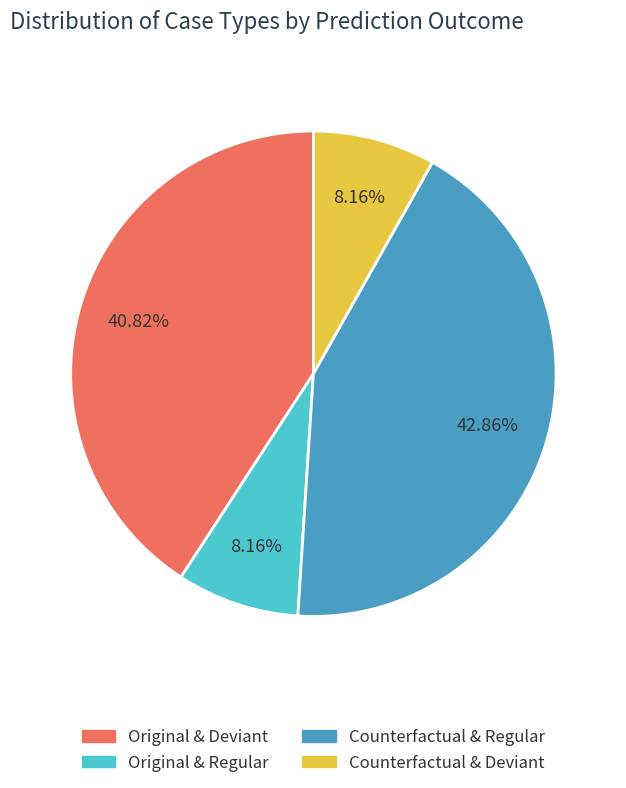

Is there a majority slice in this chart?

No